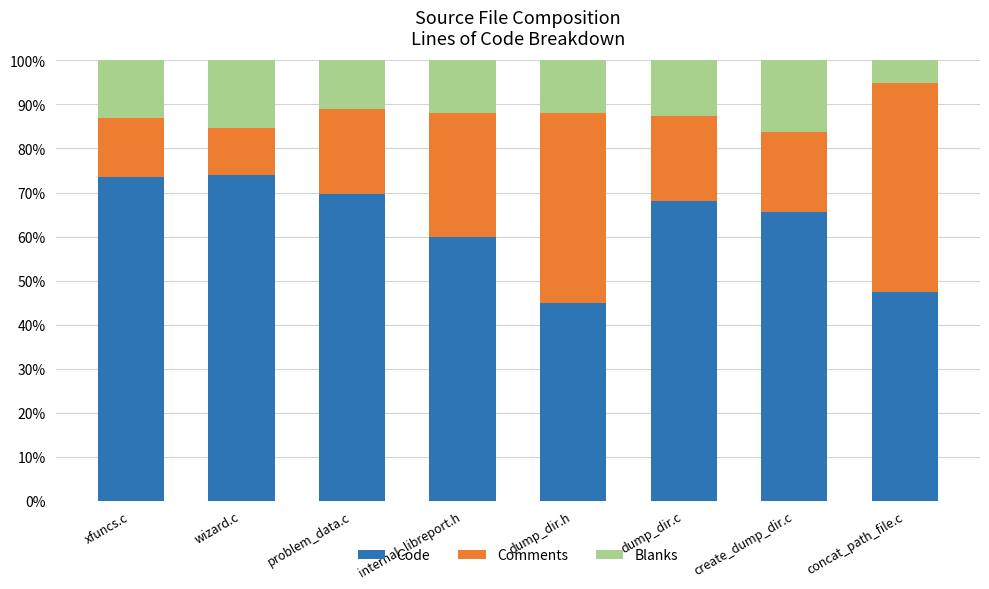

What is the sum of the Code values at concat_path_file.c and internal_libreport.h?

107.2